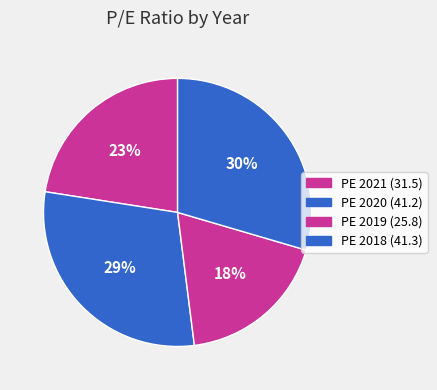

How many slices are in this pie chart?

4